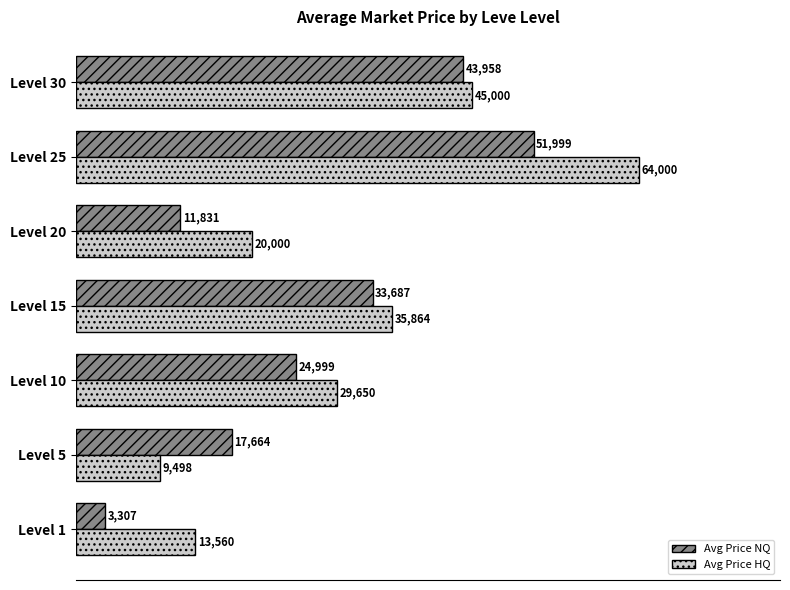

What is the spread (max minus min) of values at Level 20?

8169